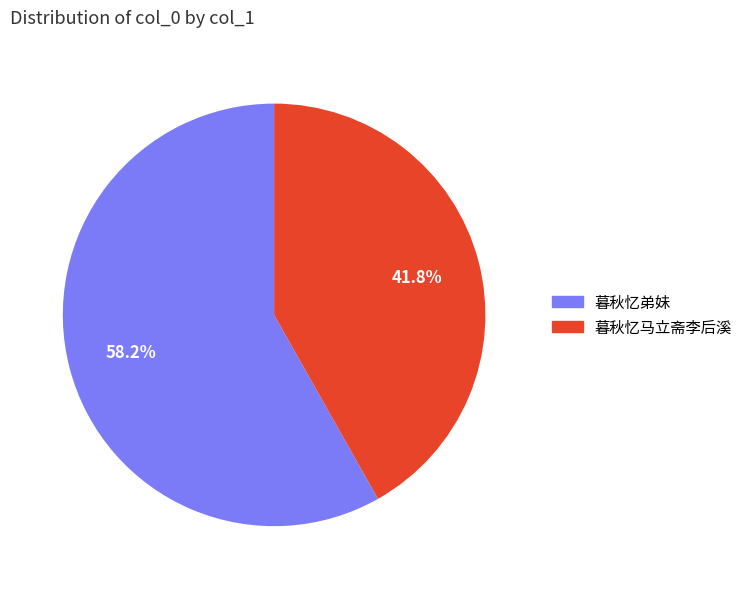

To the nearest percent, what is the difference between the 暮秋忆弟妹 and 暮秋忆马立斋李后溪 slice percentages?

16%